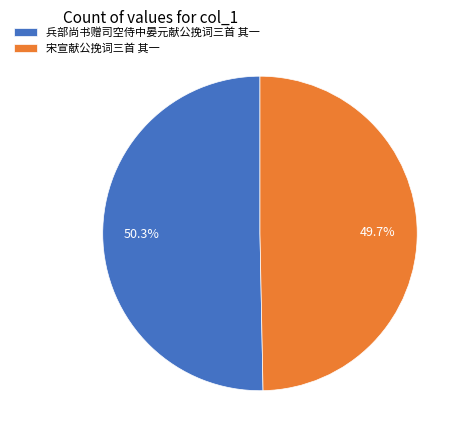

To the nearest percent, what is the combined percentage of 兵部尚书赠司空侍中晏元献公挽词三首 其一 and 宋宣献公挽词三首 其一?

100%